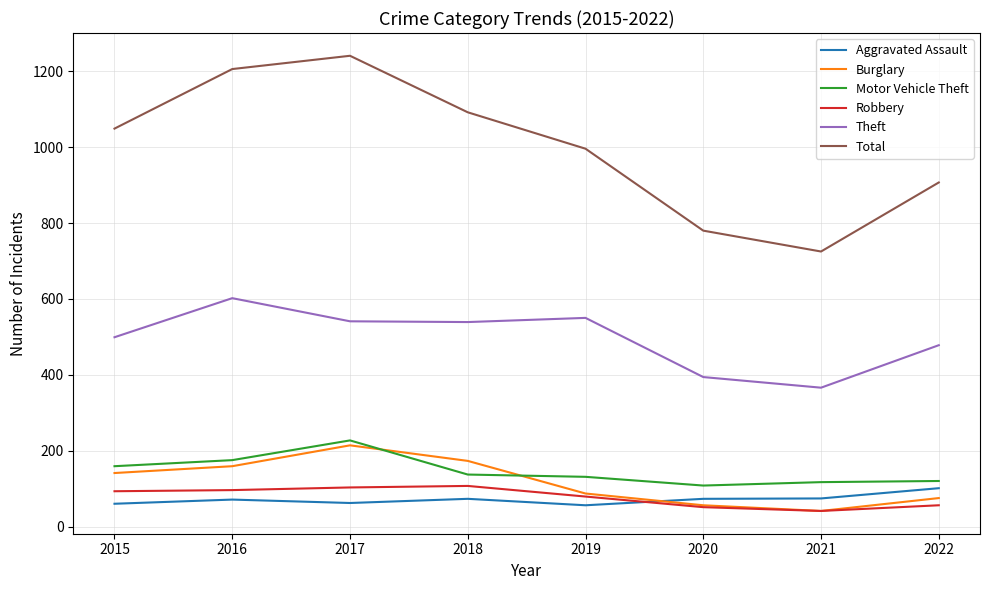

True or false: Theft and Robbery cross at least once.

False